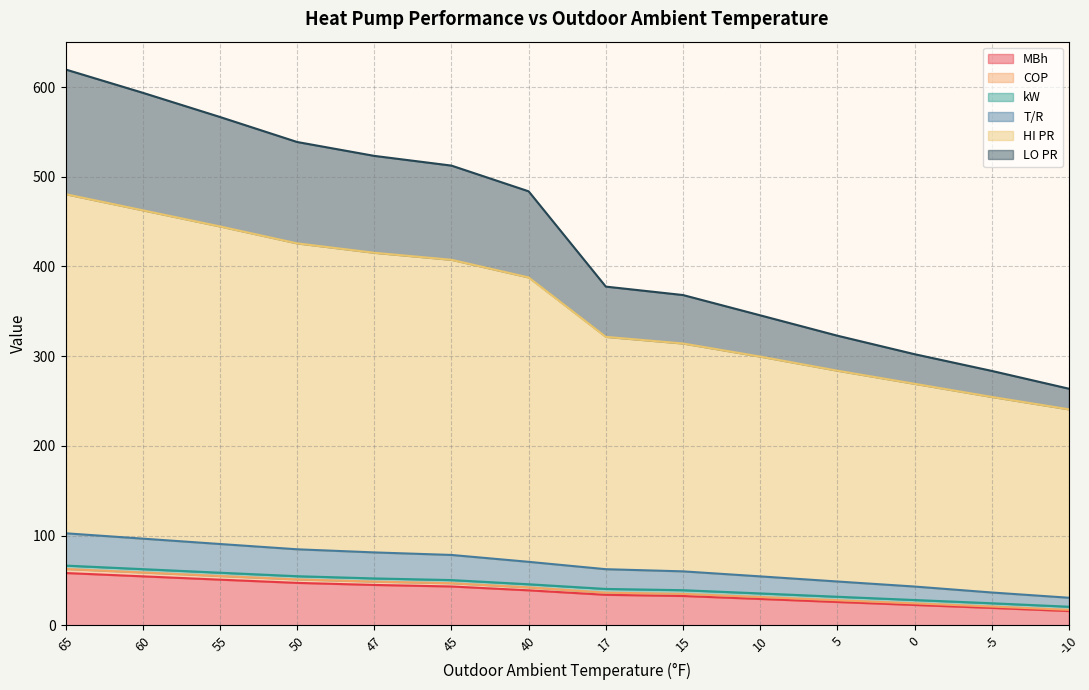

True or false: LO PR and COP intersect in this chart.

False